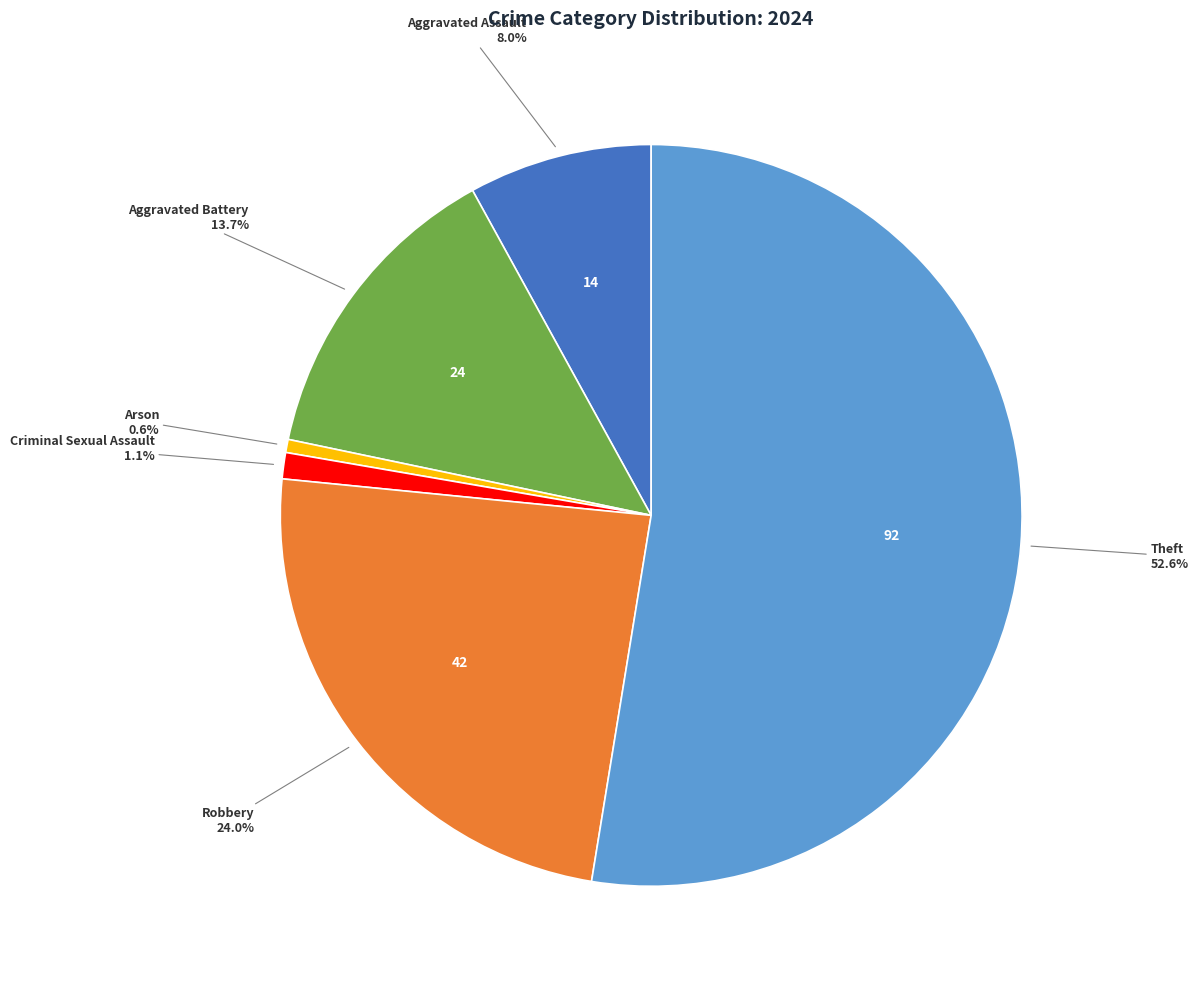

Is there any slice that represents more than half of the pie?

Yes